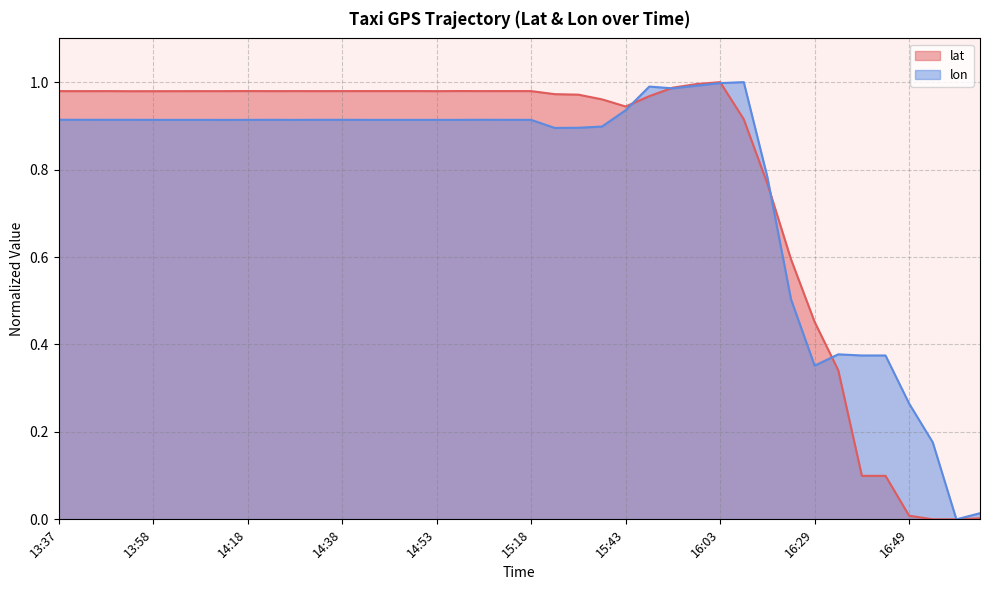

Which series has the largest range (max minus min)?

lat